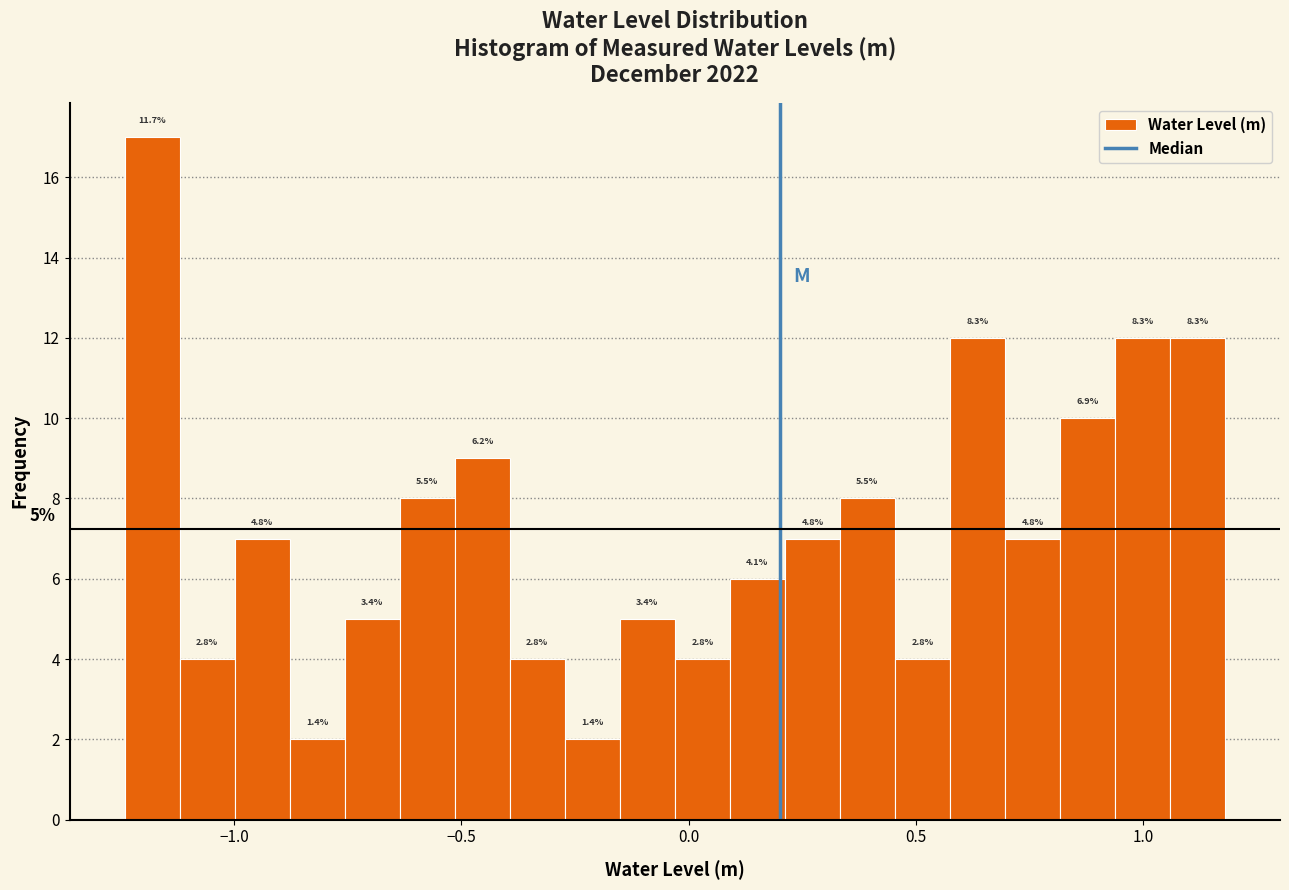

Around what value on the x-axis is the tallest bar? Give the approximate position of its centre, as read against the axis.

-1.20